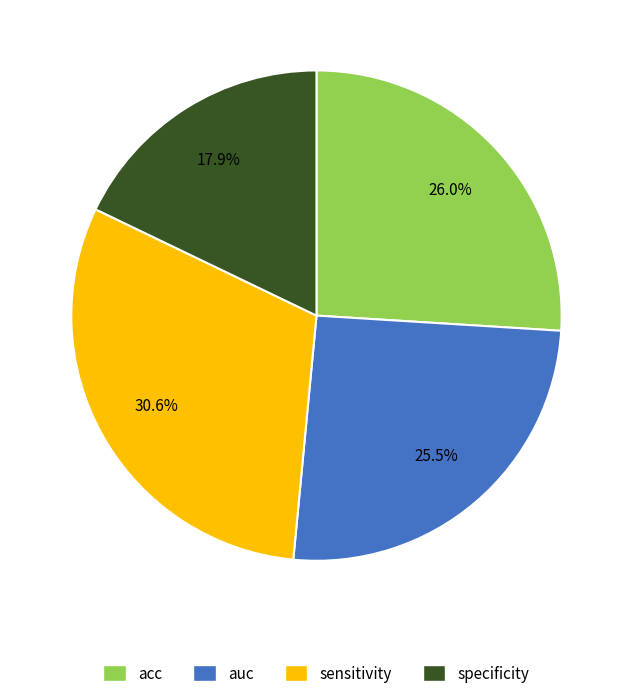

To the nearest percent, what percentage of the pie is specificity?

18%